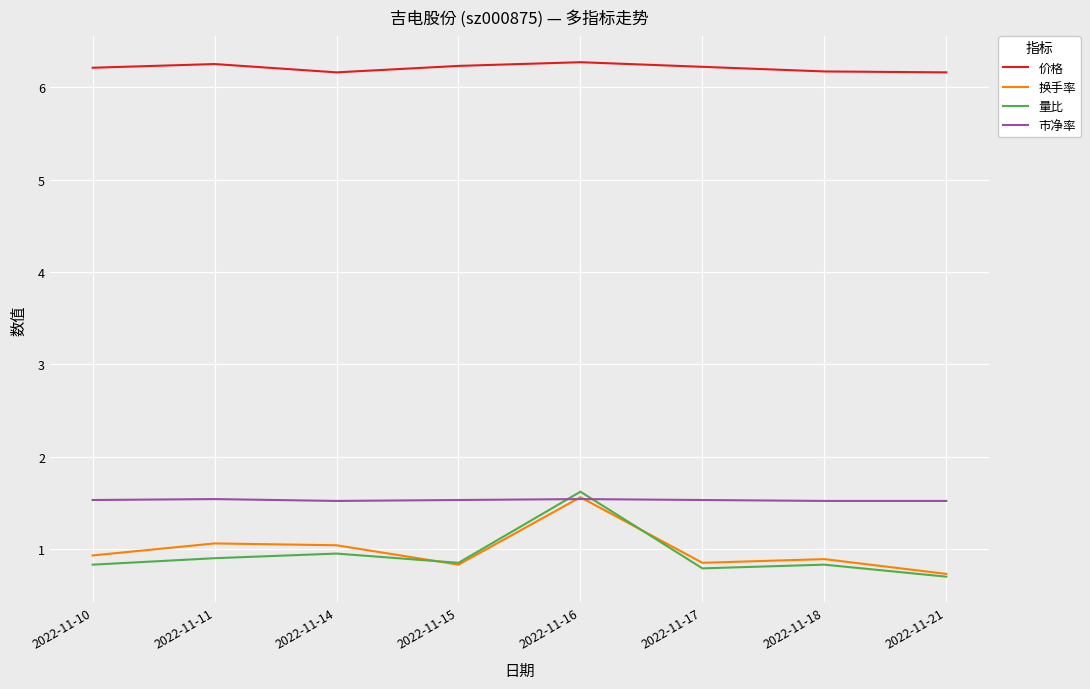

What is the difference between the highest and lowest values at 2022-11-21?

5.5